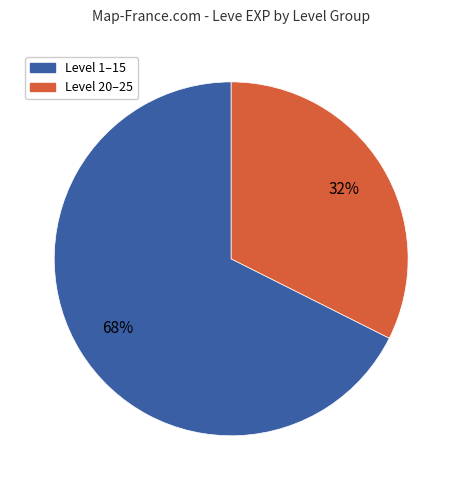

Does any single category account for the majority?

Yes